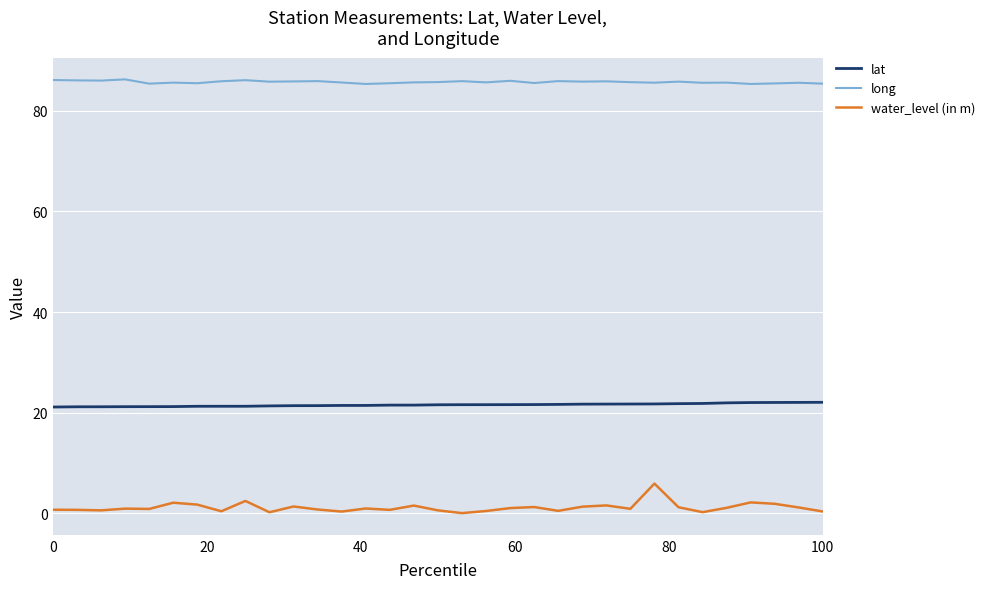

What is the difference between the maximum and minimum values in the lat series?

0.9